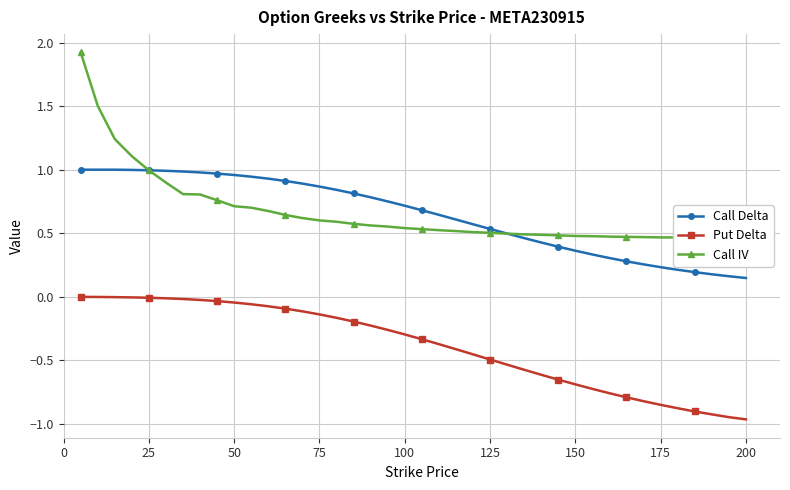

True or false: Call Delta has a value of 0.1 at 150.

False